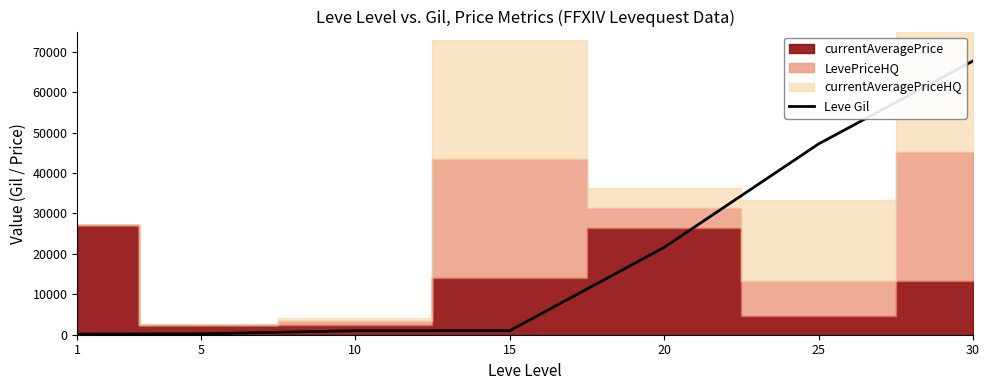

True or false: there are more than 0 points higher than both neighbors.

False